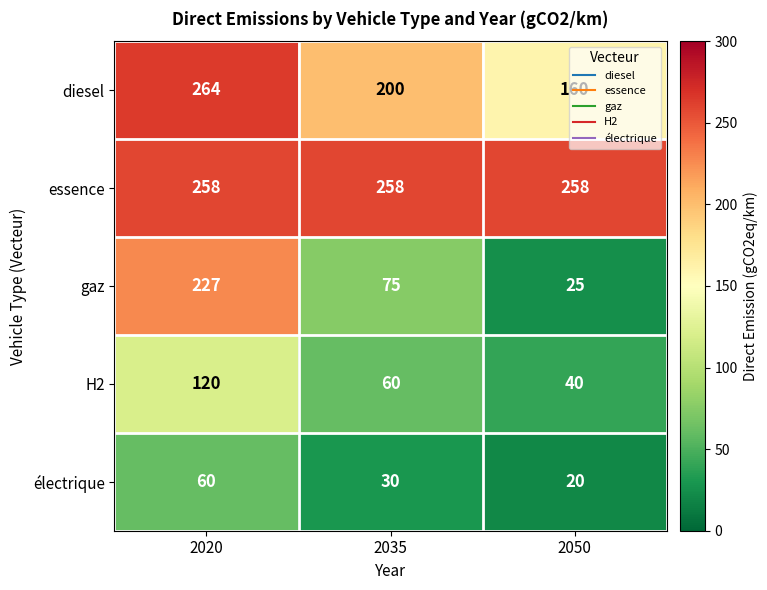

What is the total value across all series at 2050?

503